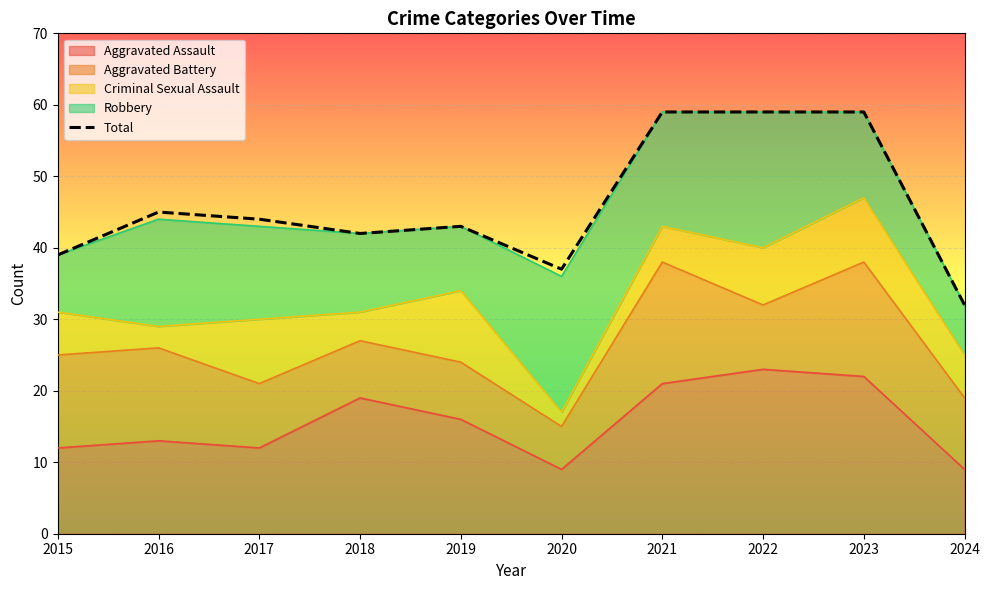

What is the sum of the values at 2017 and 2022?

103